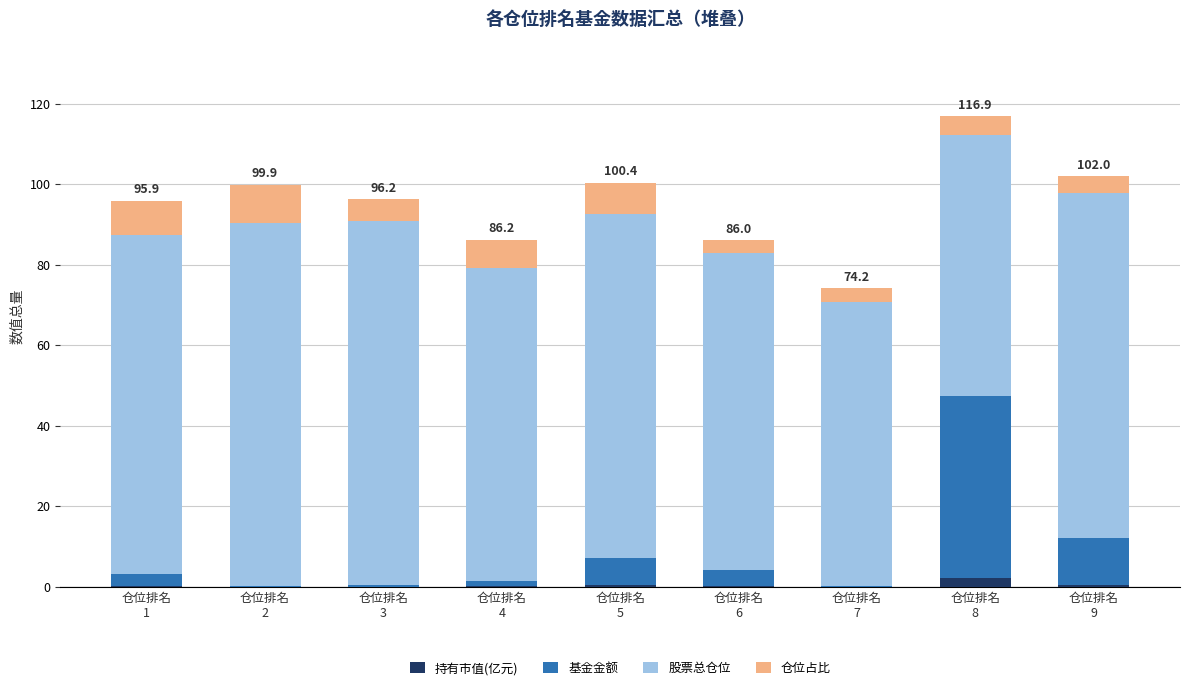

What is the average value of the 持有市值(亿元) series?

0.4